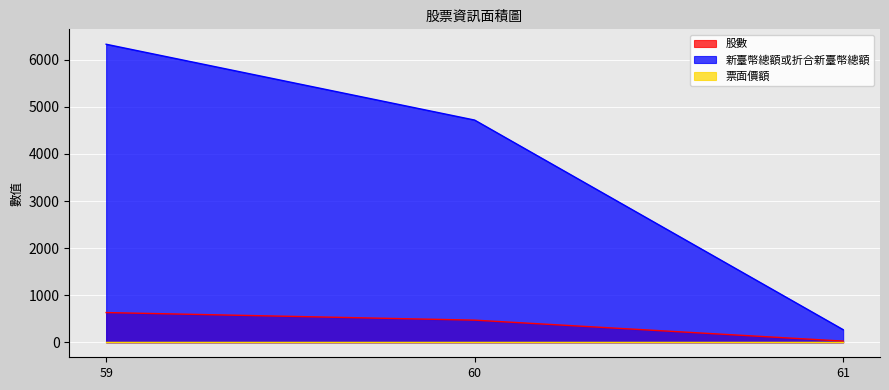

True or false: 股數 has a value of 472 at 60.

True